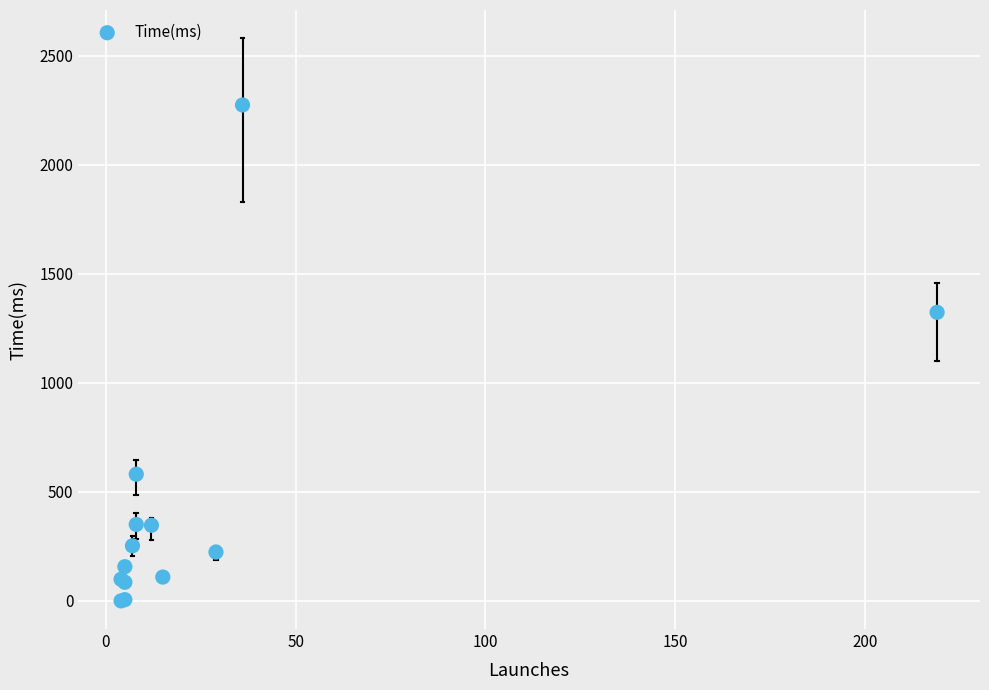

What Y value in the scatter plot is closest to 1137?

1323.3